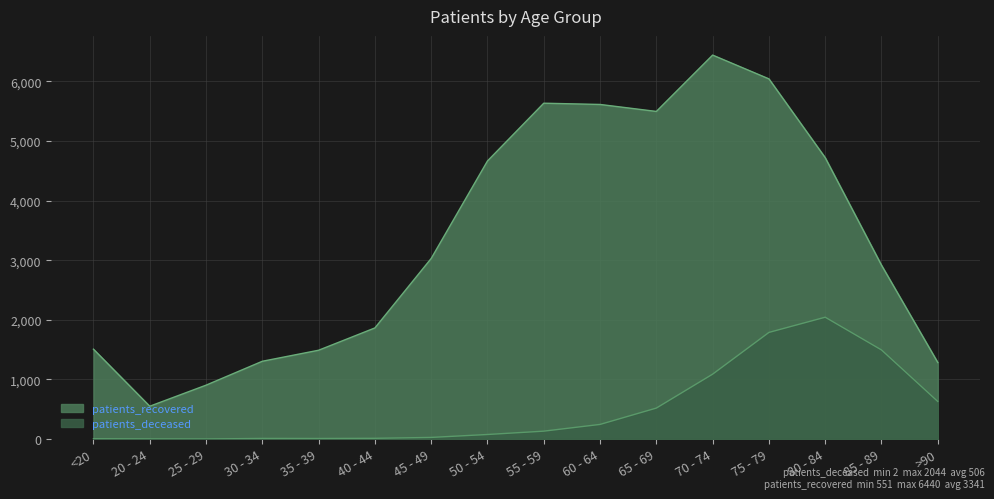

What is the difference between the maximum and minimum values in the patients_recovered series?

5889